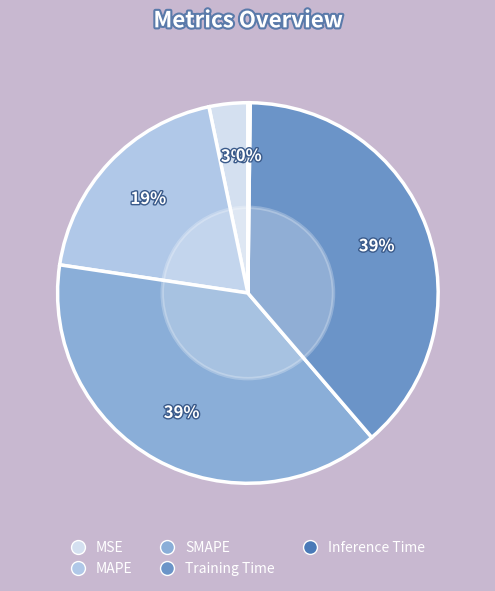

To the nearest percent, what percentage of the pie is SMAPE?

39%